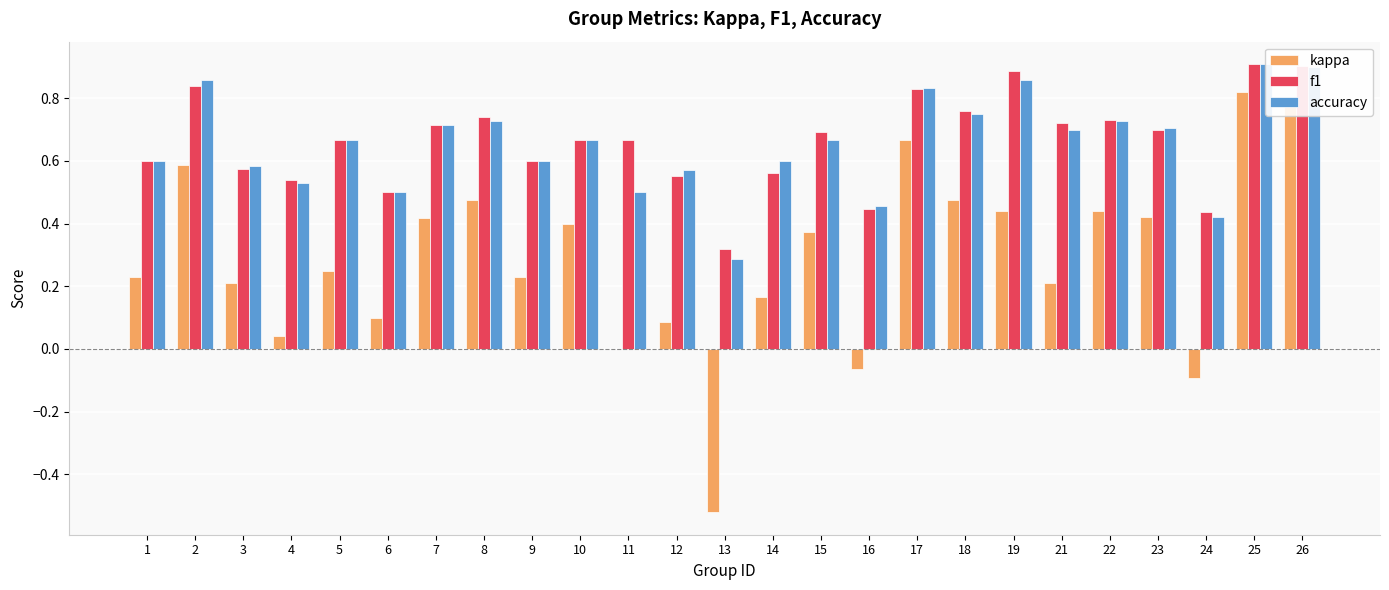

Count the number of data series in this chart.

3